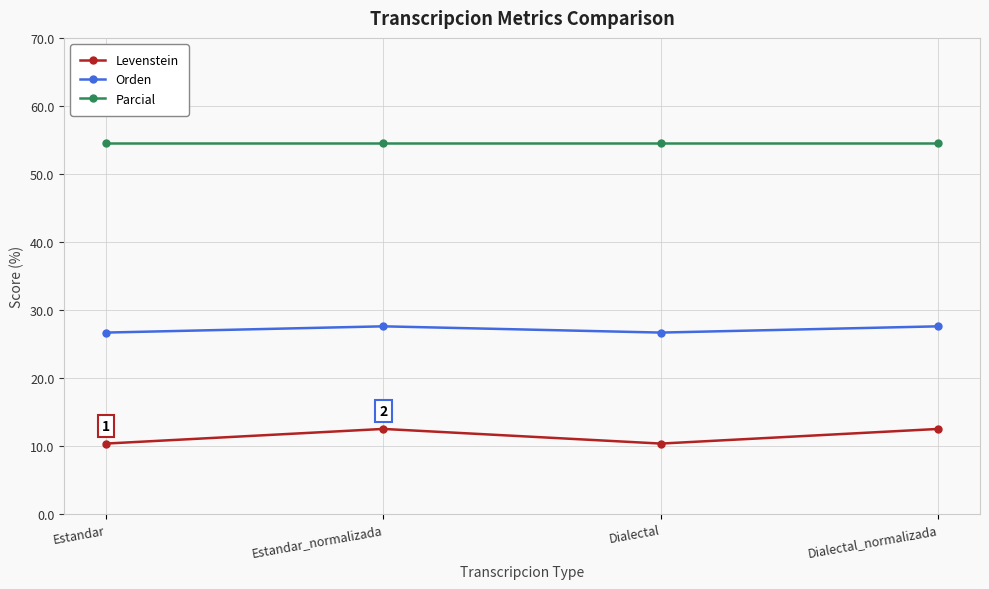

What is the value of the Levenstein point at the 3rd from the left?

10.3